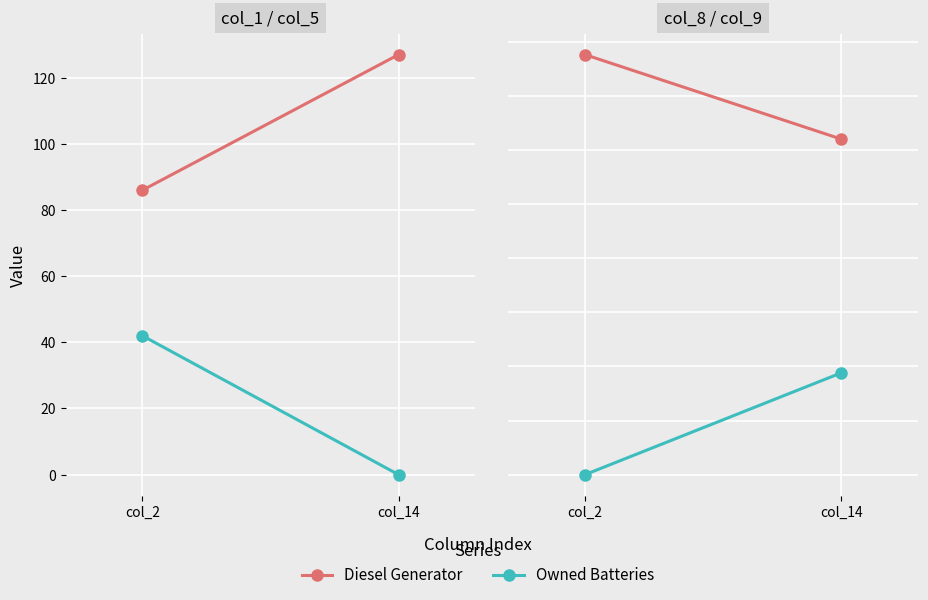

Is the value of Owned Batteries at col_2 greater than the value of Diesel Generator at col_14?

No